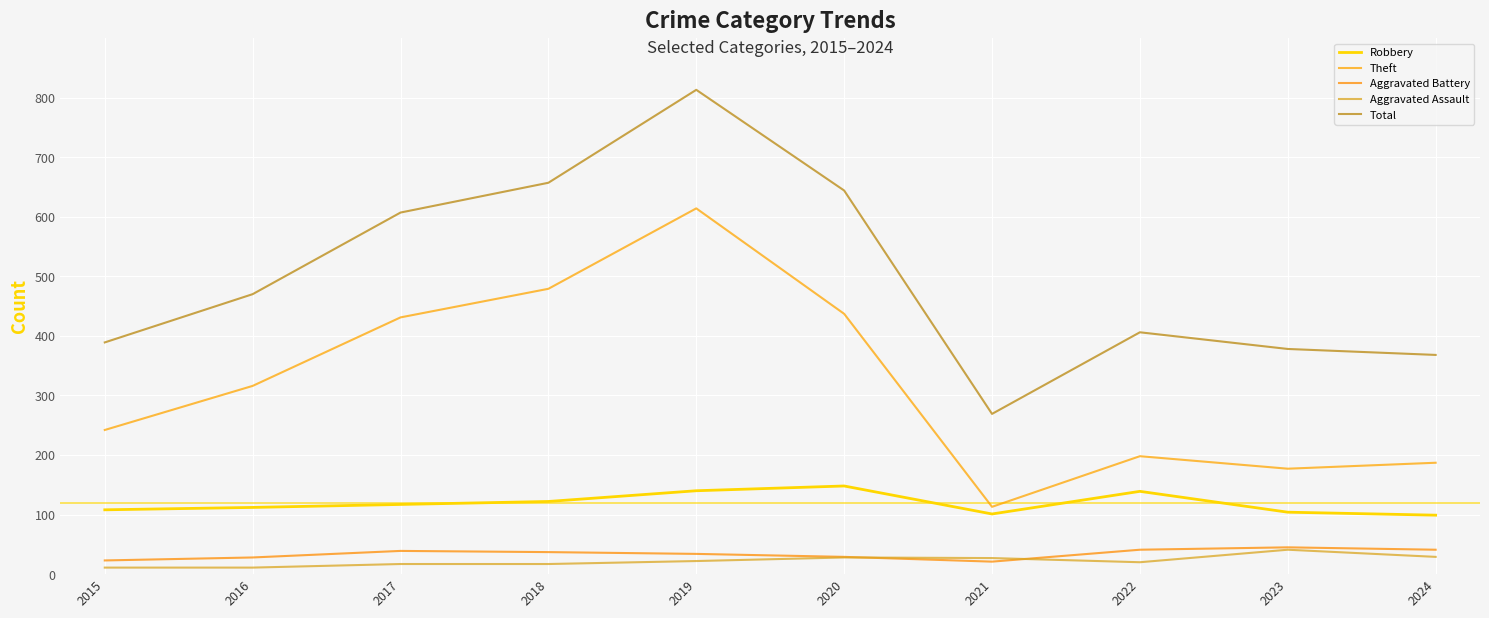

What is the total value across all series at 2021?

531